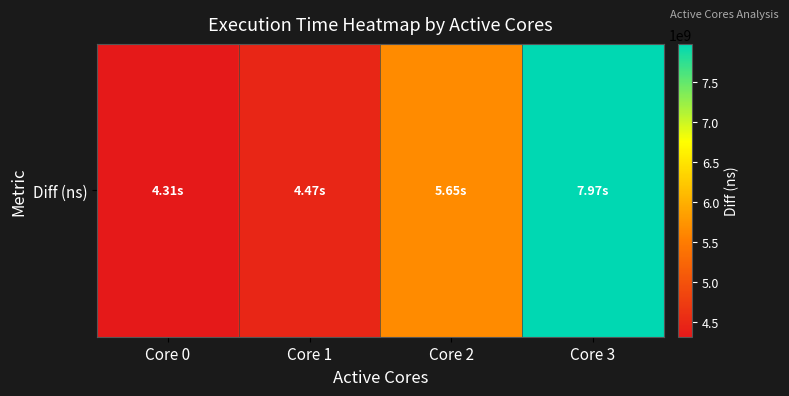

What is the sum of all values?

22403733670